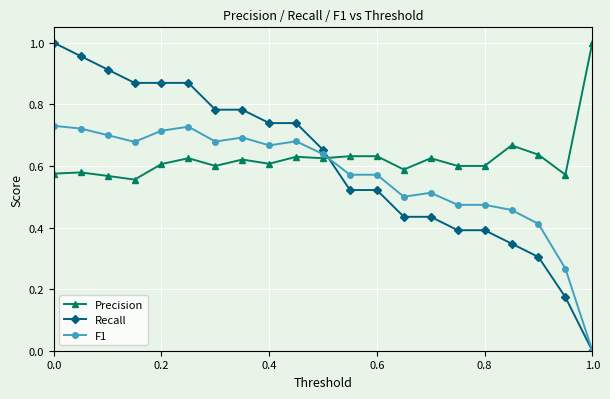

Which series ends up on top after the final intersection of Precision and F1?

Precision